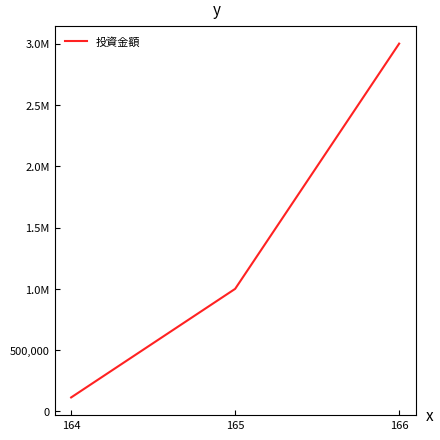

Does the chart display data point markers on the line(s)?

No